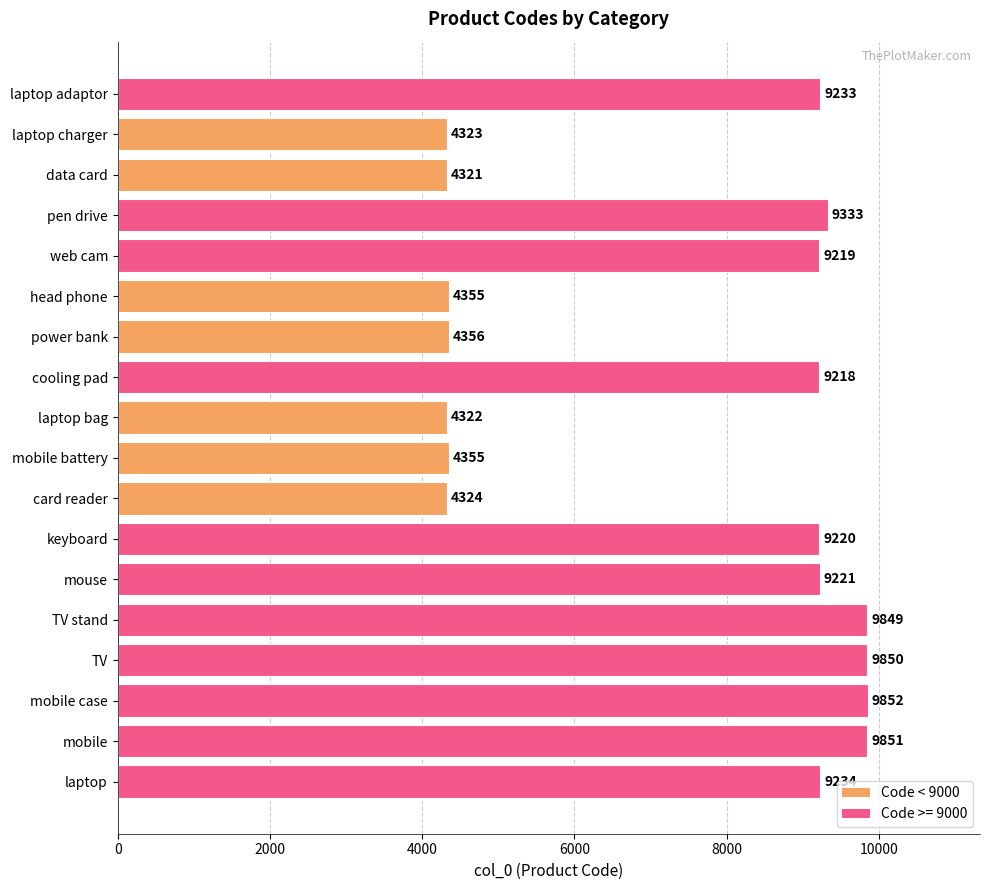

Which category has the highest value across all series?

mobile case